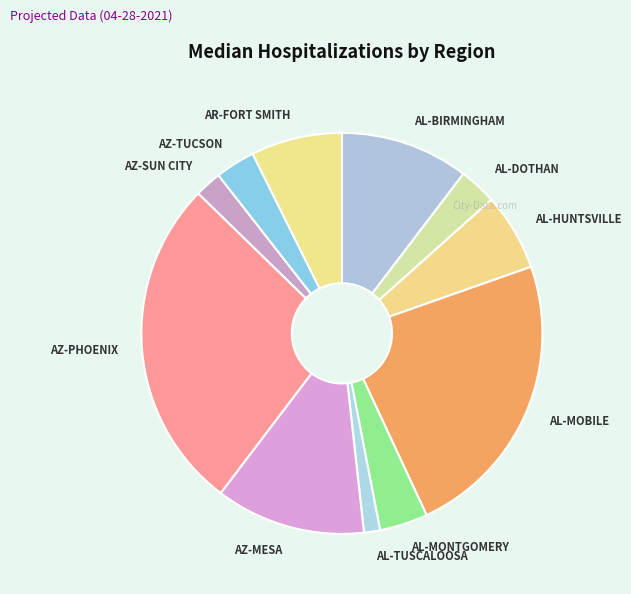

How many slices are in this pie chart?

11